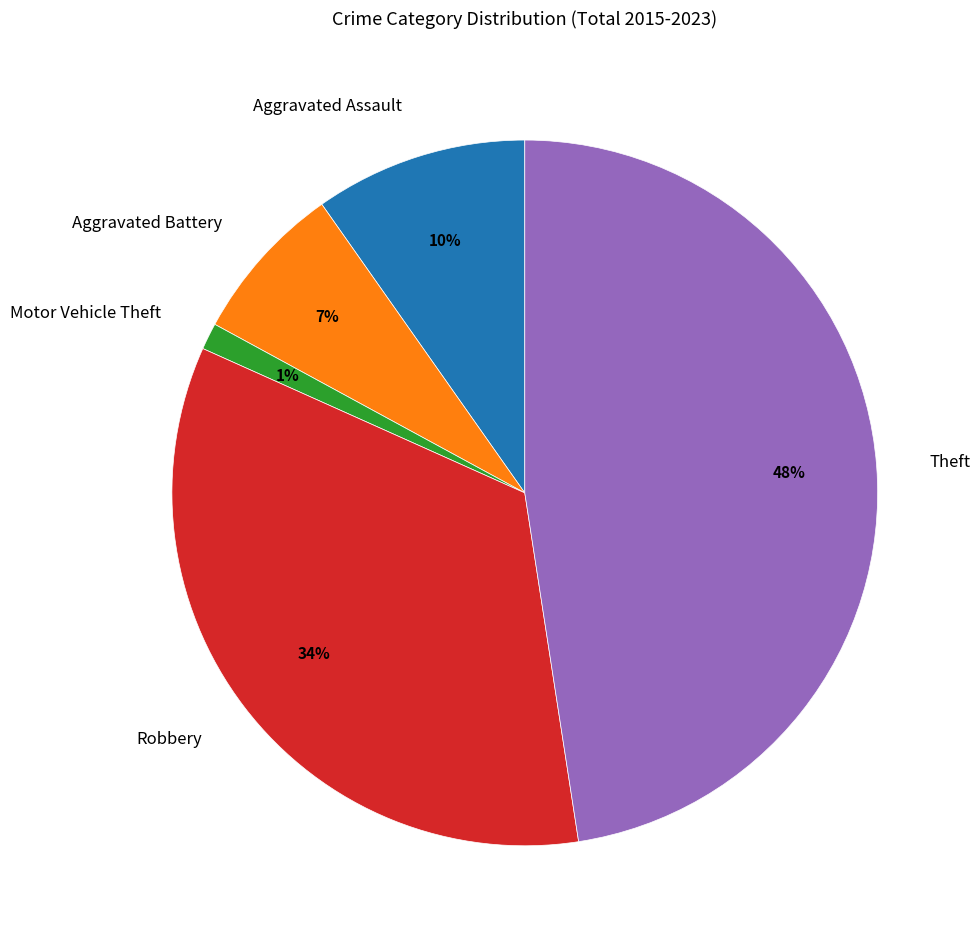

To the nearest percent, what percentage of the pie is Motor Vehicle Theft?

1%